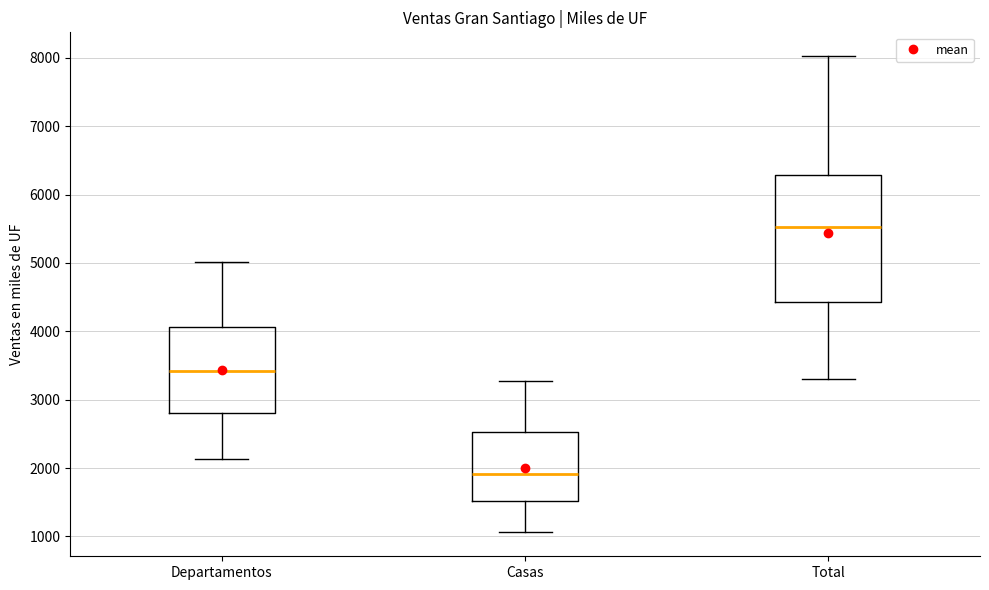

Comparing the boxes themselves (not the whiskers), which one is the tallest?

Total